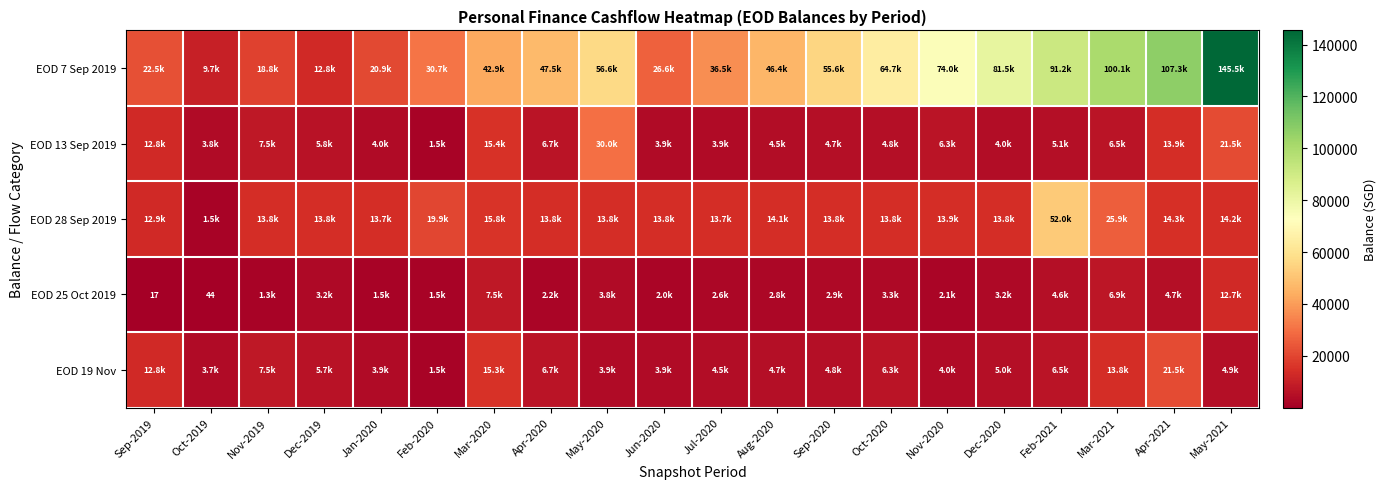

The value of EOD 7 Sep 2019 at Feb-2021 is 131950.3. True or false?

False